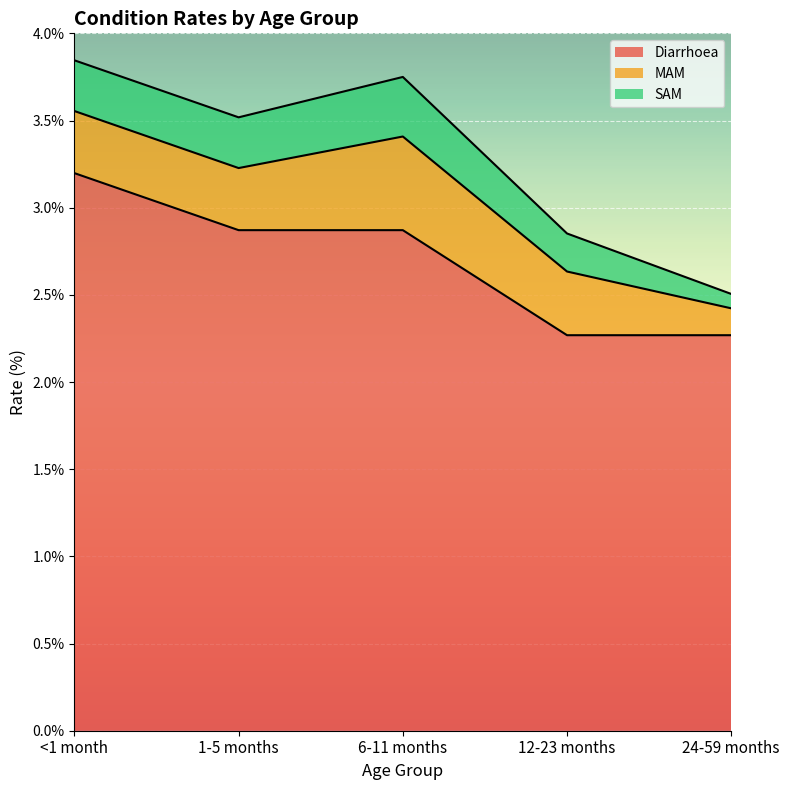

What is the minimum value shown in the chart?

0.1